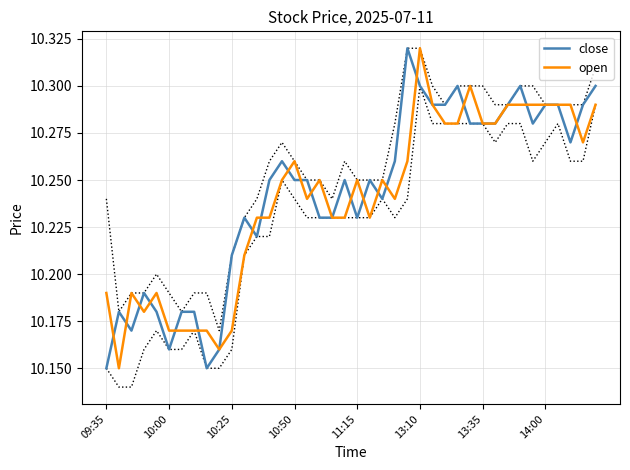

At 37, list the series in order from largest to smallest.

open, close